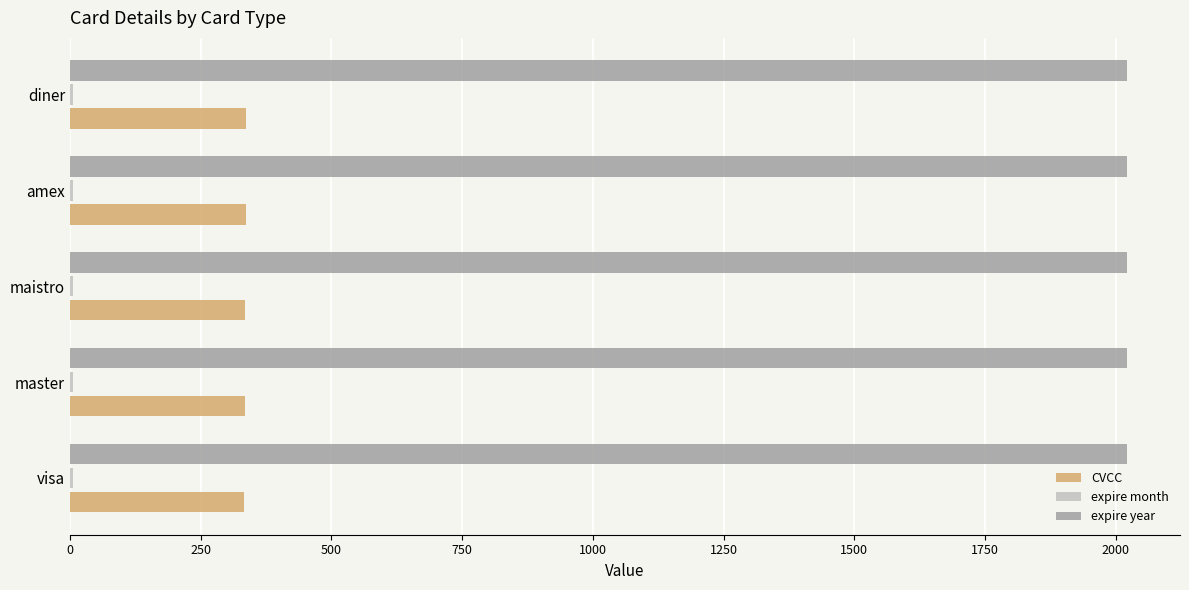

How many data points does each series have?

5